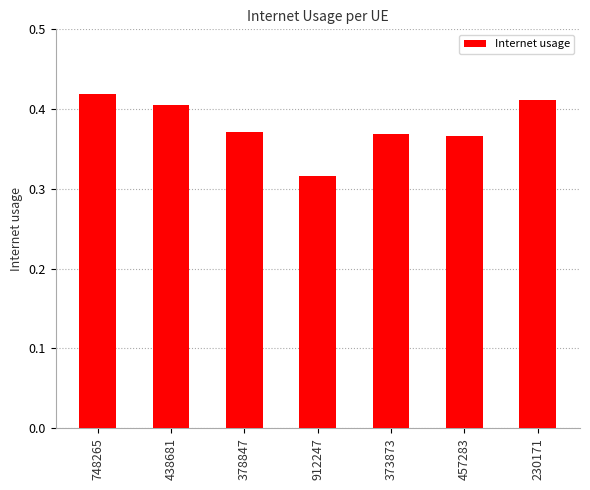

What is the label of the 7th bar from the right?

748265